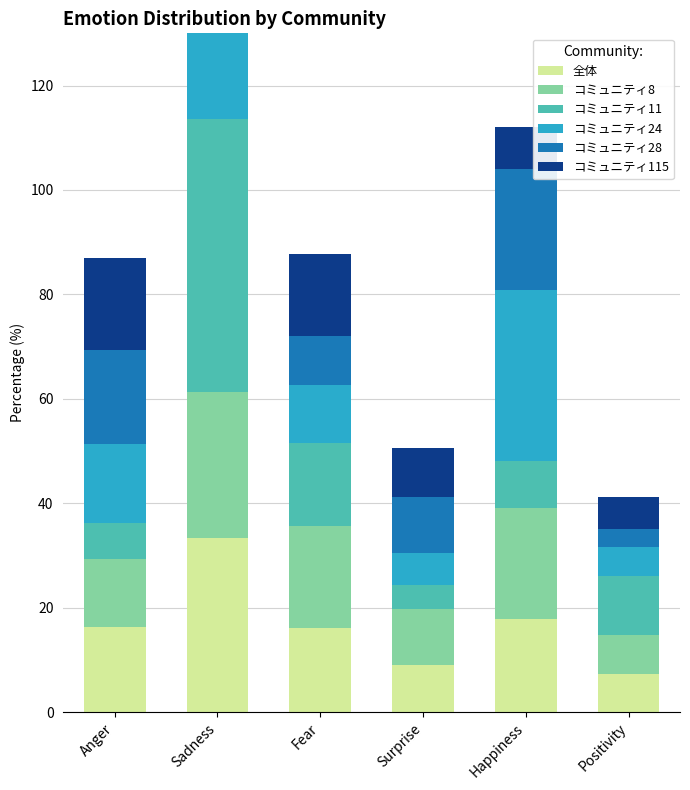

What is the sum of all コミュニティ11 values?

100.0